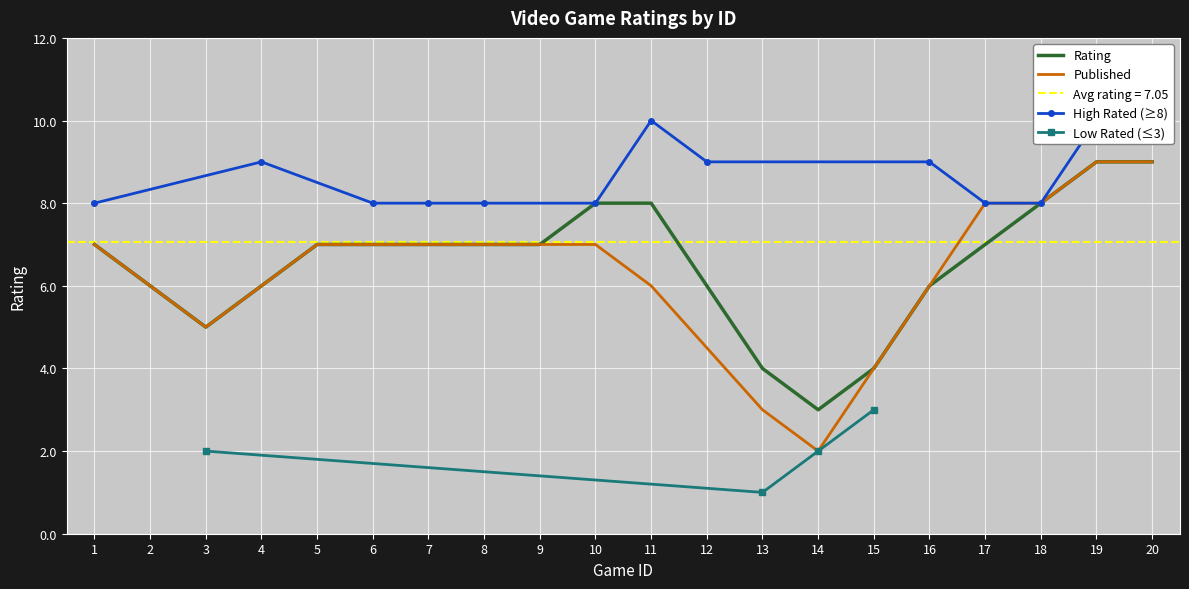

Is it true that the value at 8 is 2?

False